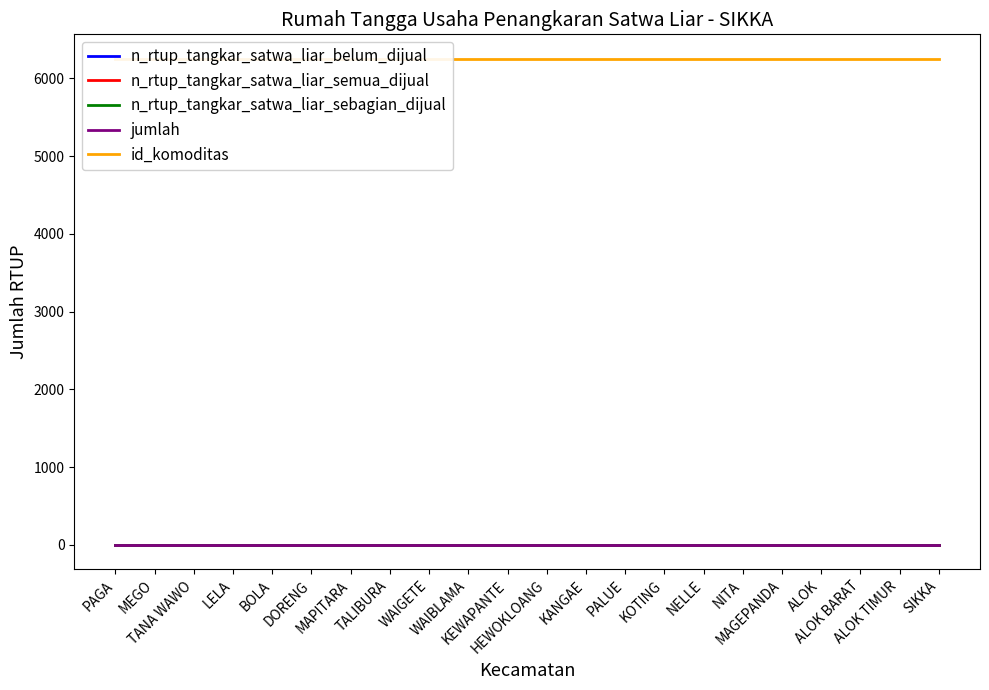

Between SIKKA and NITA, which is larger?

SIKKA